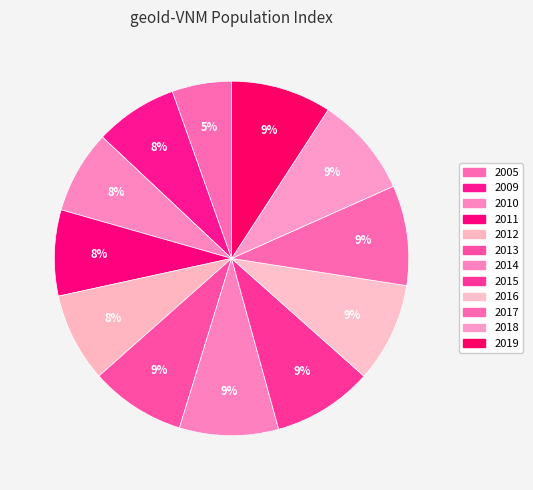

How many segments does this pie chart have?

12